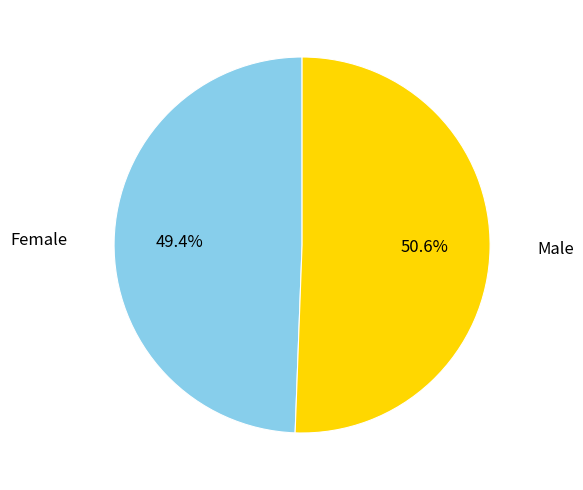

How many segments does this pie chart have?

2